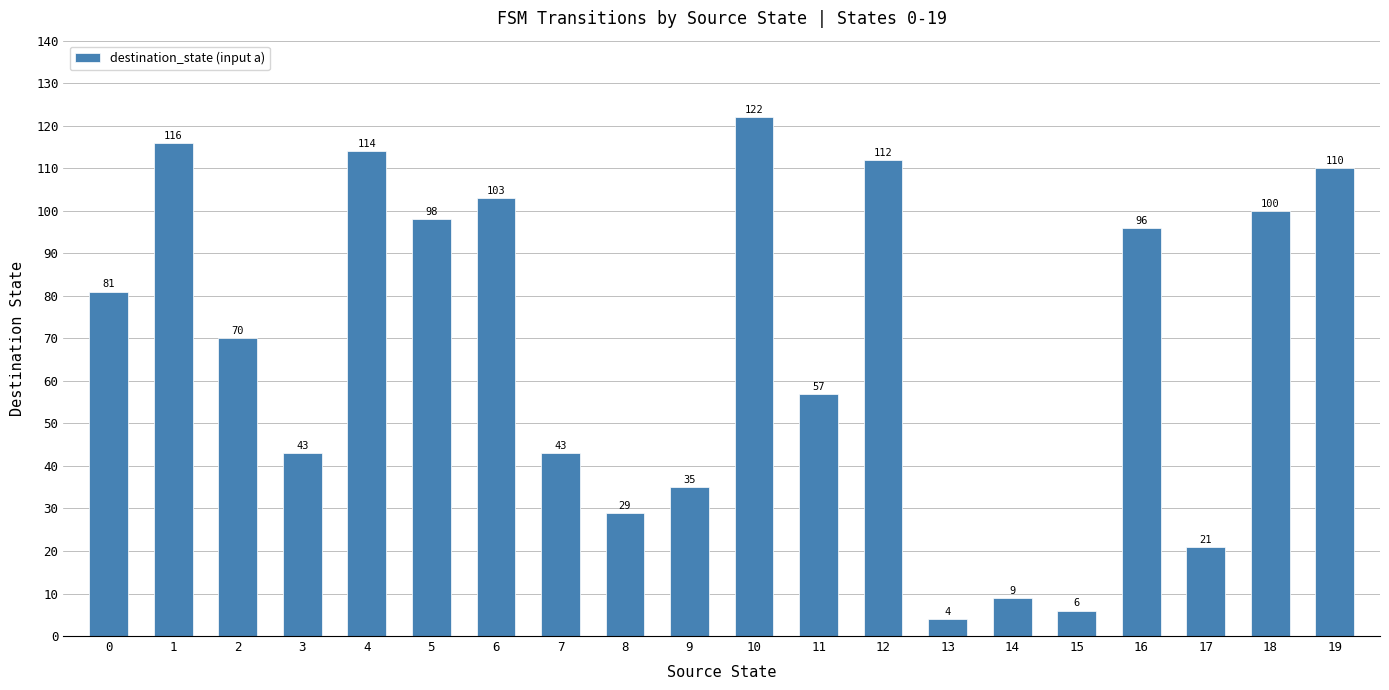

What is the sum of all values?

1369